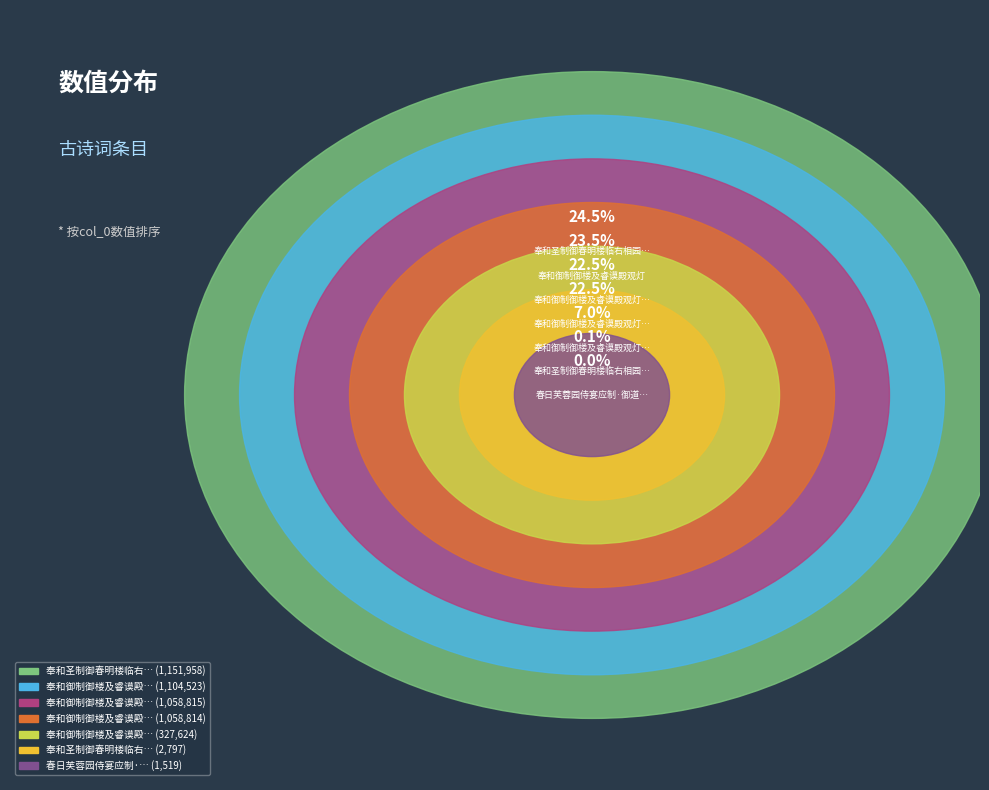

True or false: 奉和圣制御春明楼临右相园亭赋乐贤诗应制 accounts for 34% of the total.

False